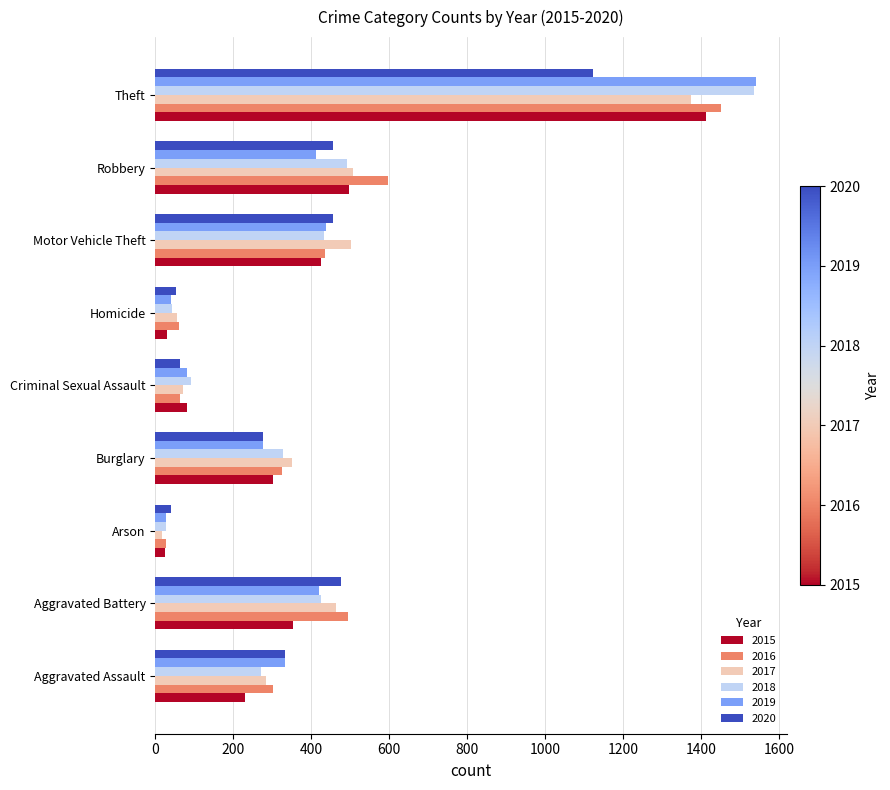

Which series changed the most between Criminal Sexual Assault and Theft?

2019